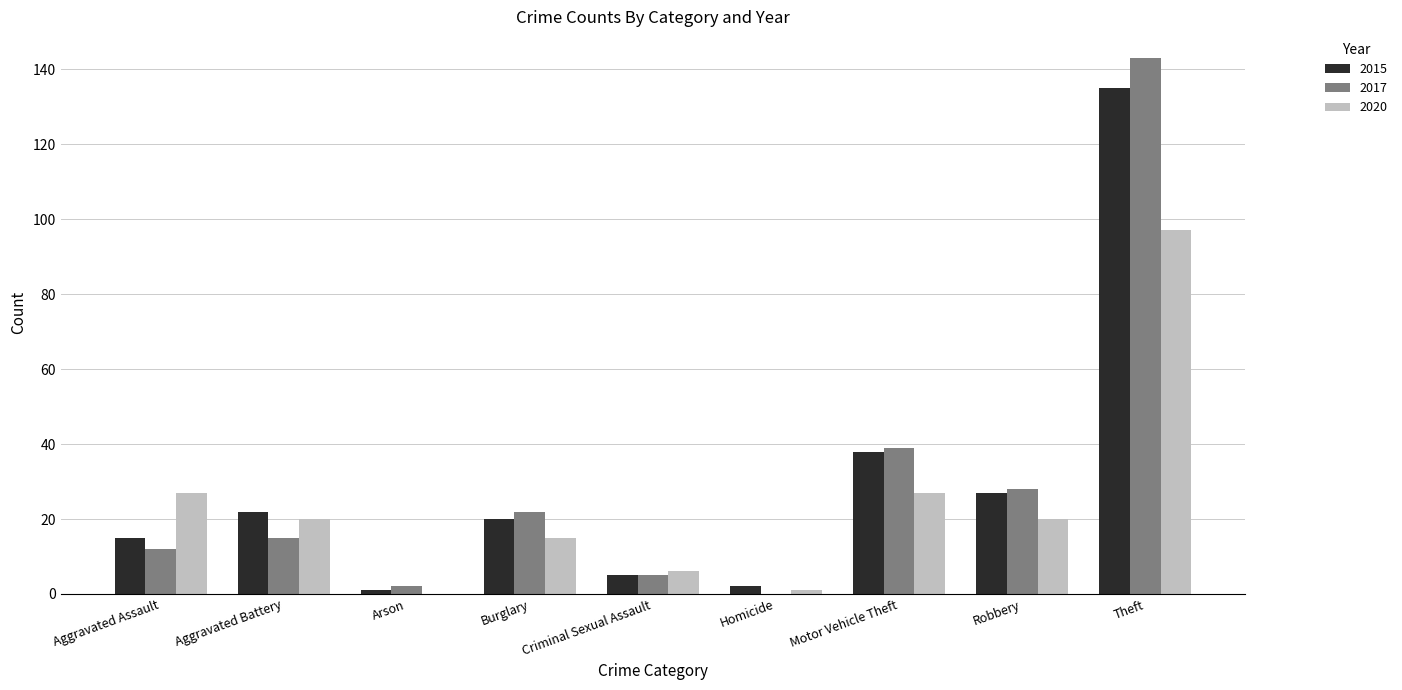

True or false: 2015 has a value of 5 at Criminal Sexual Assault.

True